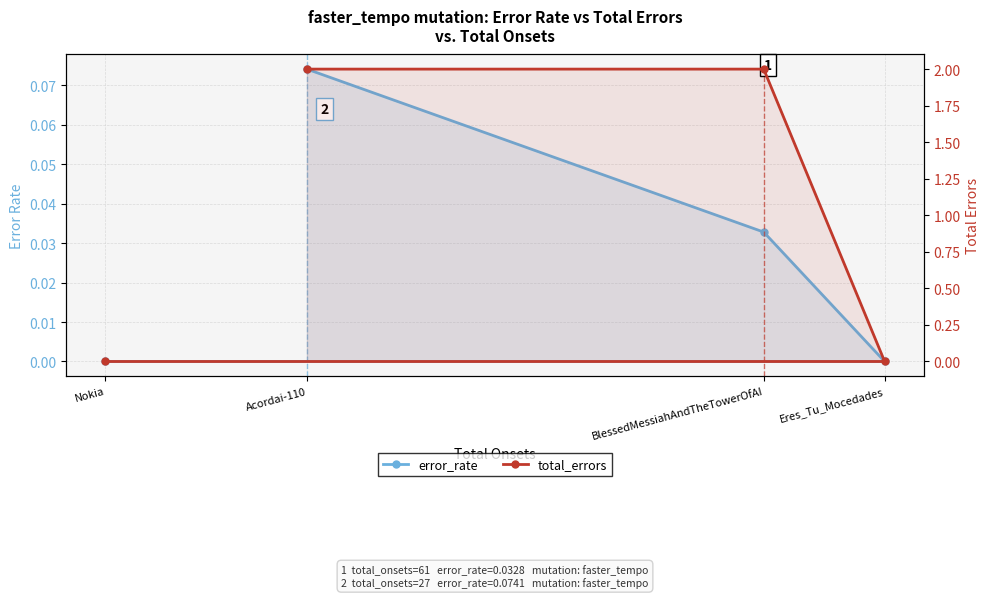

Reading left to right, extract all data points from this chart.

error_rate: Acordai-110=0.1	BlessedMessiahAndTheTowerOfAI=0.0	Eres_Tu_Mocedades=0.0	Nokia=0.0
total_errors: Acordai-110=2.0	BlessedMessiahAndTheTowerOfAI=2.0	Eres_Tu_Mocedades=0.0	Nokia=0.0